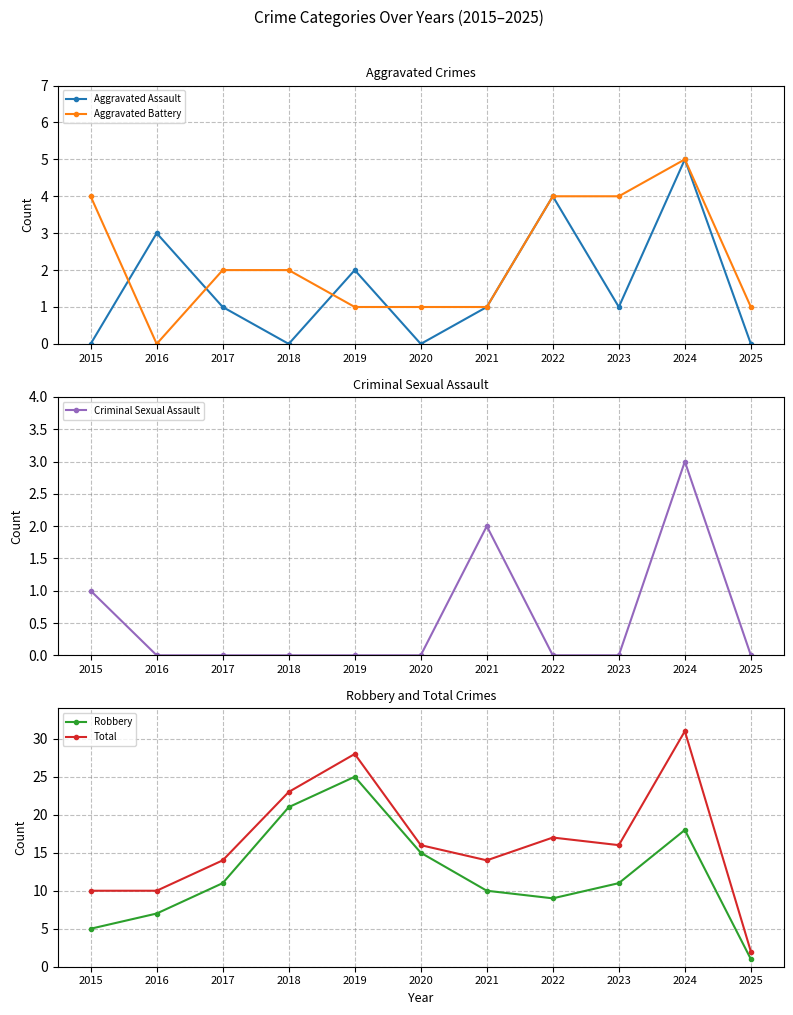

Is the value of Aggravated Battery at 2023 greater than the value of Aggravated Assault at 2016?

Yes